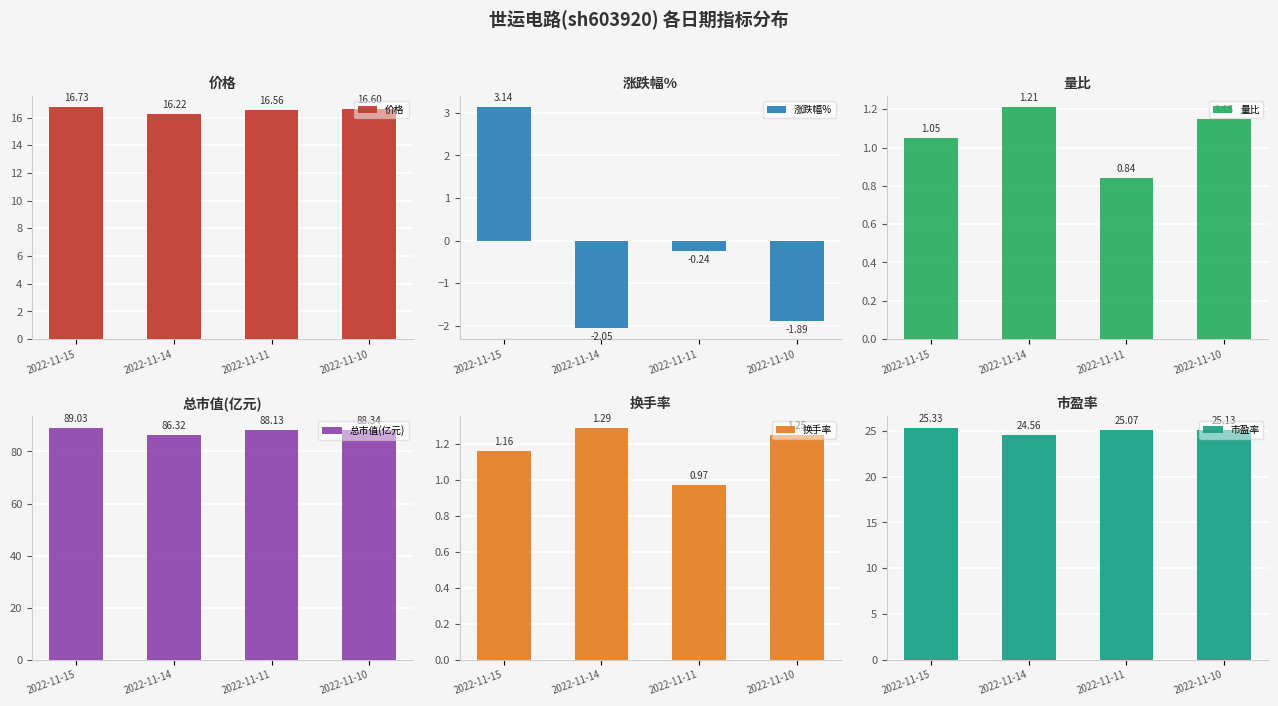

Reading right to left, extract all data points from this chart.

价格: 2022-11-10=16.6	2022-11-11=16.6	2022-11-14=16.2	2022-11-15=16.7
涨跌幅%: 2022-11-10=-1.9	2022-11-11=-0.2	2022-11-14=-2.0	2022-11-15=3.1
量比: 2022-11-10=1.1	2022-11-11=0.8	2022-11-14=1.2	2022-11-15=1.1
总市值(亿元): 2022-11-10=88.3	2022-11-11=88.1	2022-11-14=86.3	2022-11-15=89.0
换手率: 2022-11-10=1.2	2022-11-11=1.0	2022-11-14=1.3	2022-11-15=1.2
市盈率: 2022-11-10=25.1	2022-11-11=25.1	2022-11-14=24.6	2022-11-15=25.3